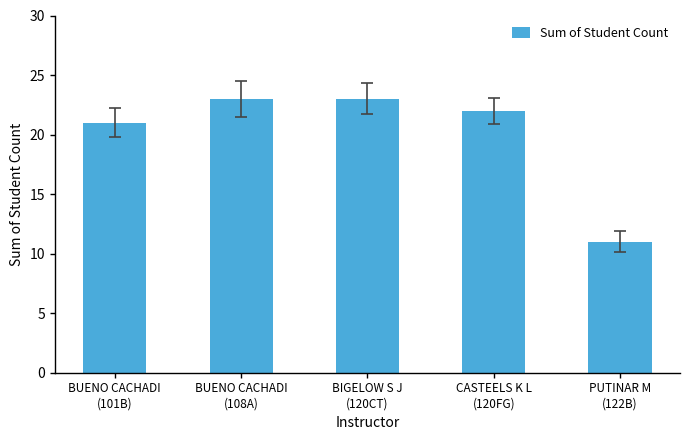

What is the label of the 3rd bar from the left?

BIGELOW S J
(120CT)